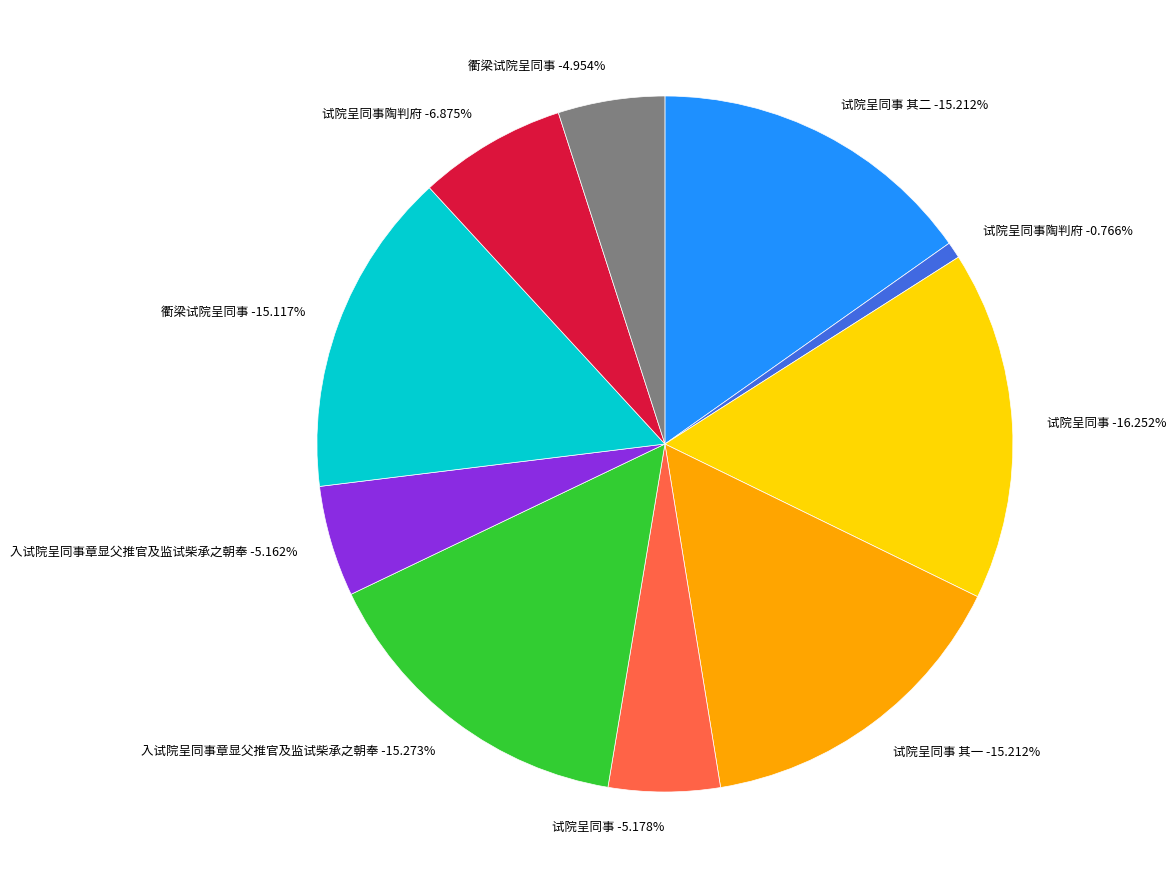

What percentage is NOT represented by 试院呈同事?

94.8%